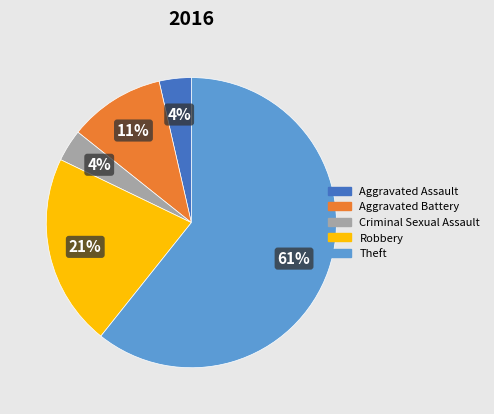

The Theft slice represents 51% of the pie. True or false?

False